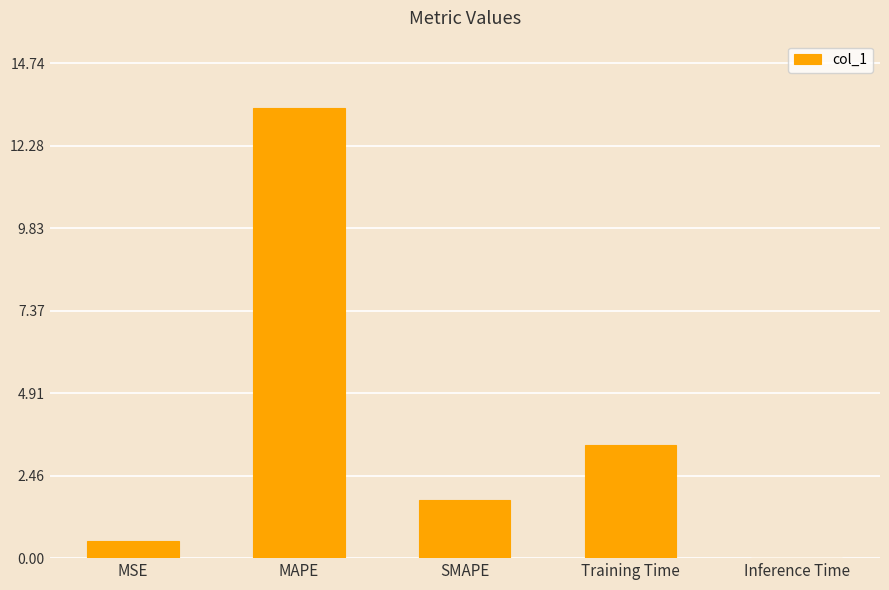

The chart shows a value of 1.7 at SMAPE. True or false?

True